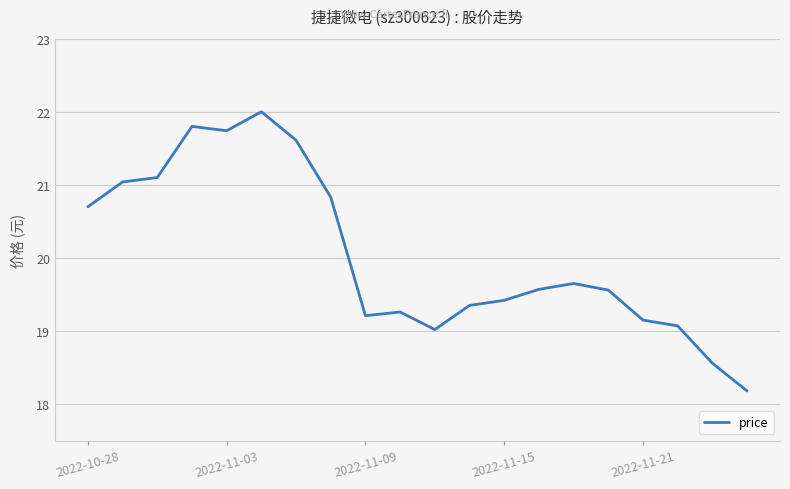

What is the minimum value shown in the chart?

18.2